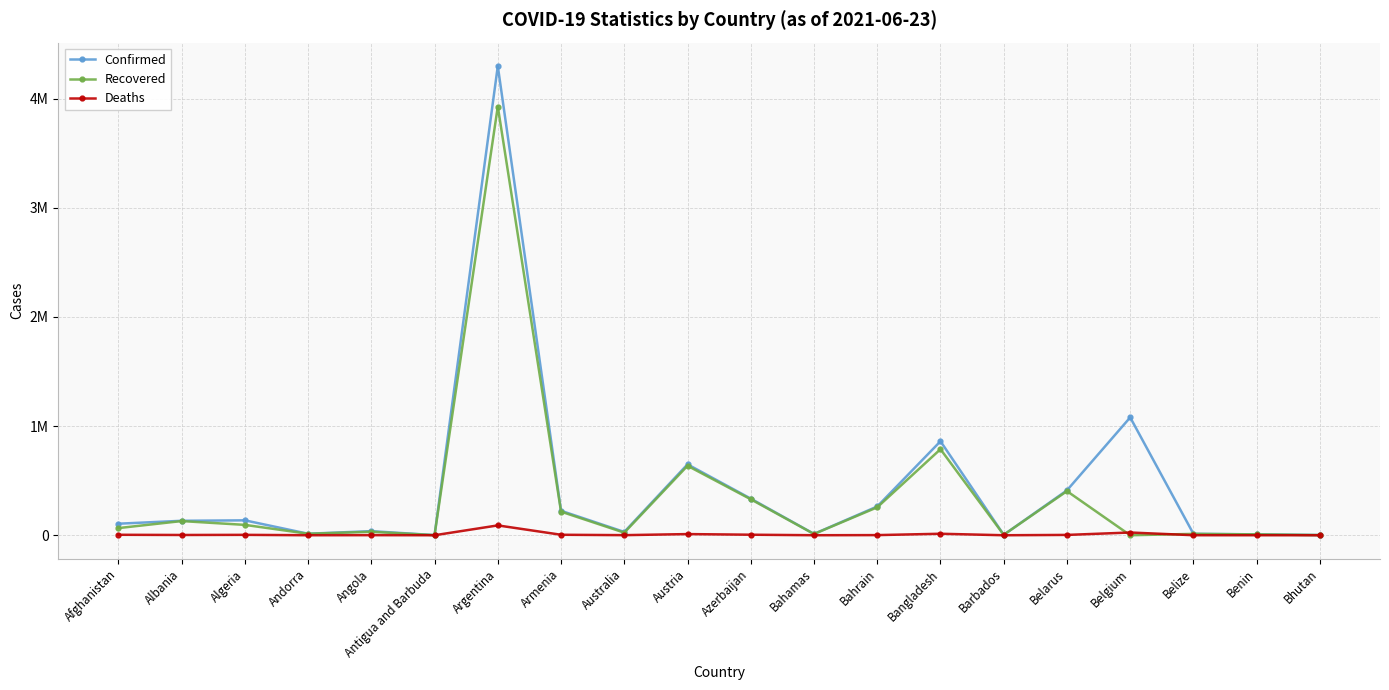

Rank the categories by Deaths value from lowest to highest.

Bhutan, Antigua and Barbuda, Barbados, Benin, Andorra, Bahamas, Belize, Angola, Australia, Bahrain, Albania, Belarus, Algeria, Afghanistan, Armenia, Azerbaijan, Austria, Bangladesh, Belgium, Argentina